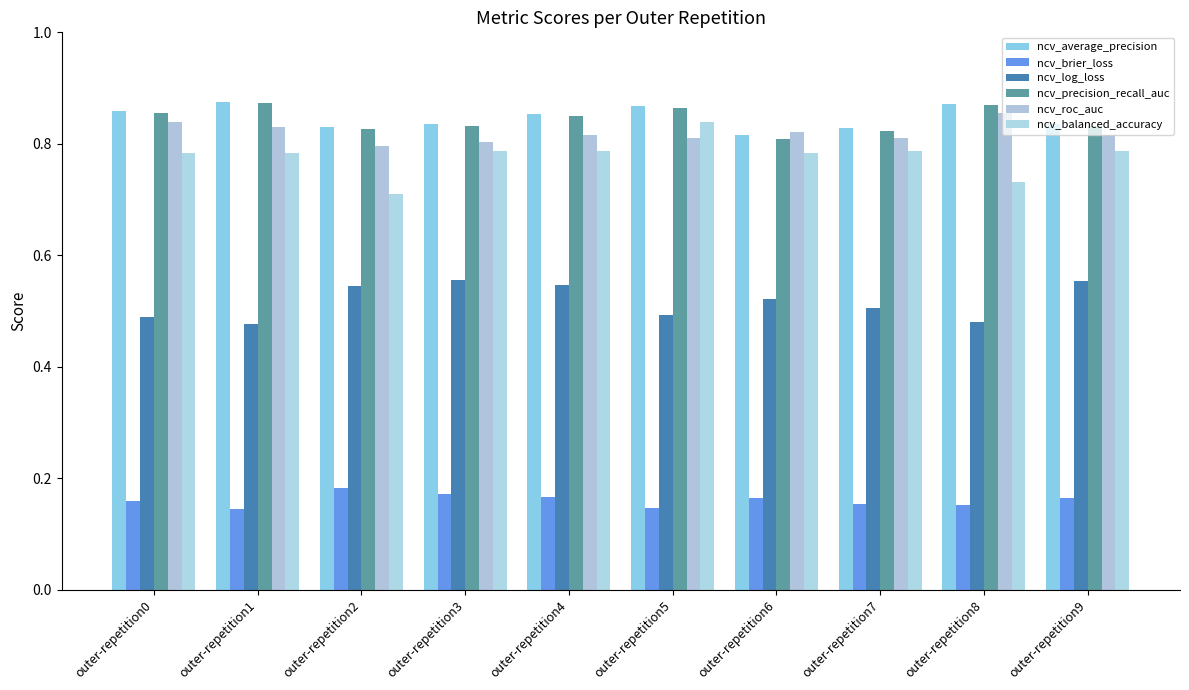

At which label is ncv_precision_recall_auc closest to 0?

outer-repetition6